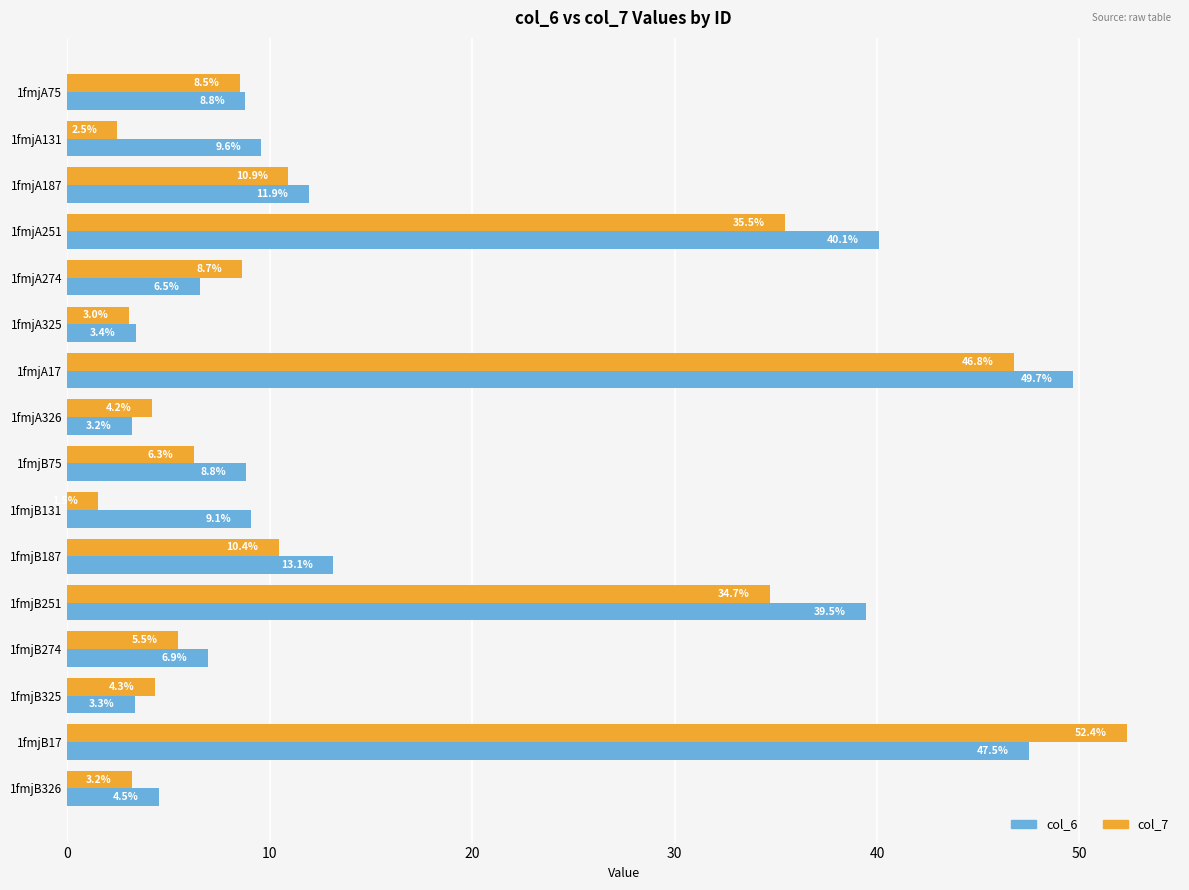

What is the minimum value for col_7?

1.5